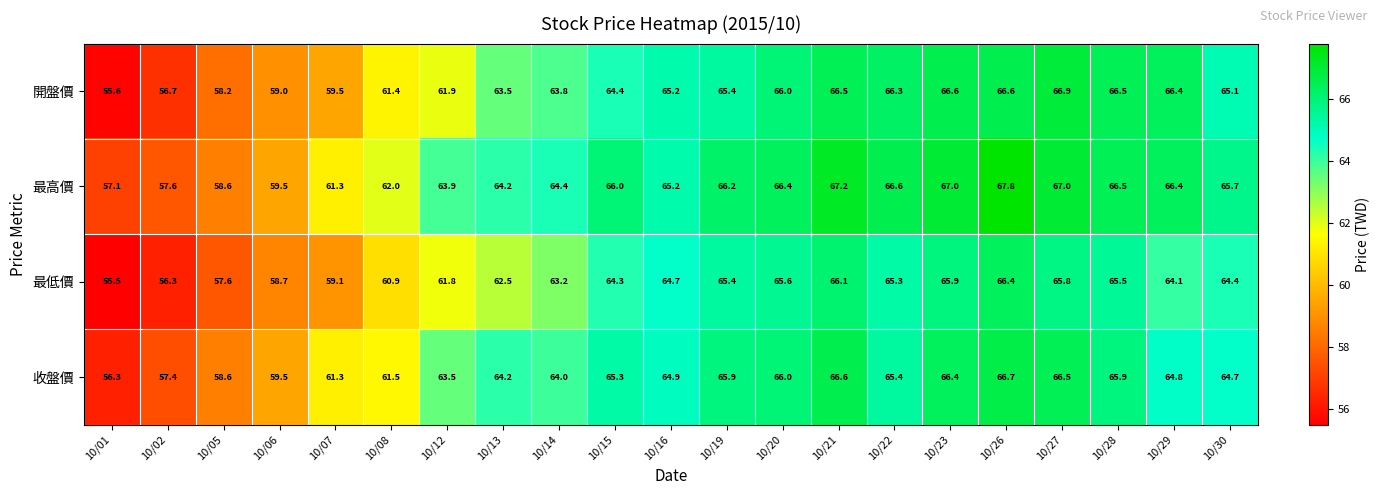

How many distinct data groups are displayed?

4